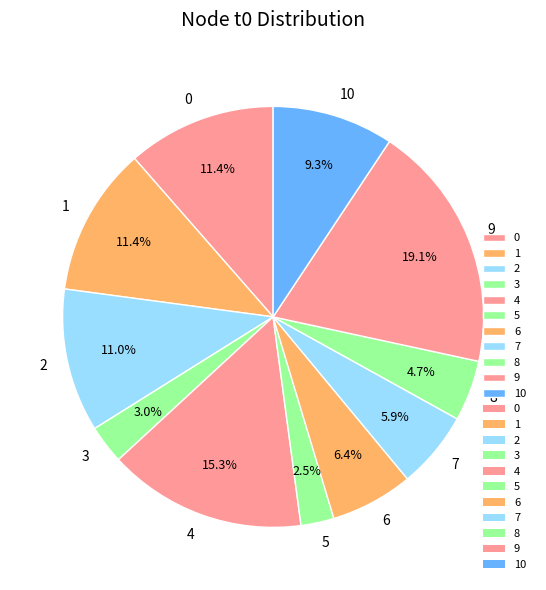

To the nearest percent, what percentage of the pie is 9?

19%